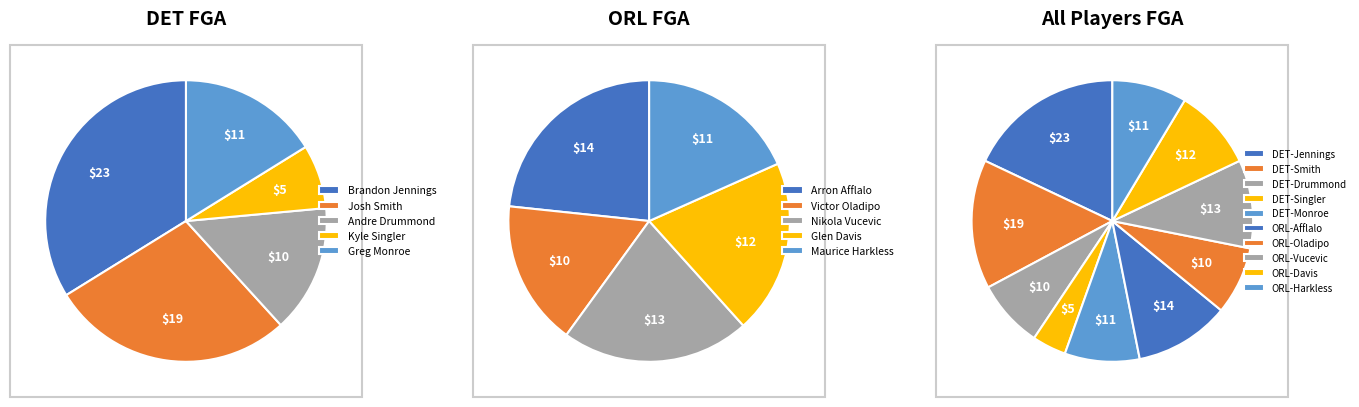

Count the number of slices in the pie.

10